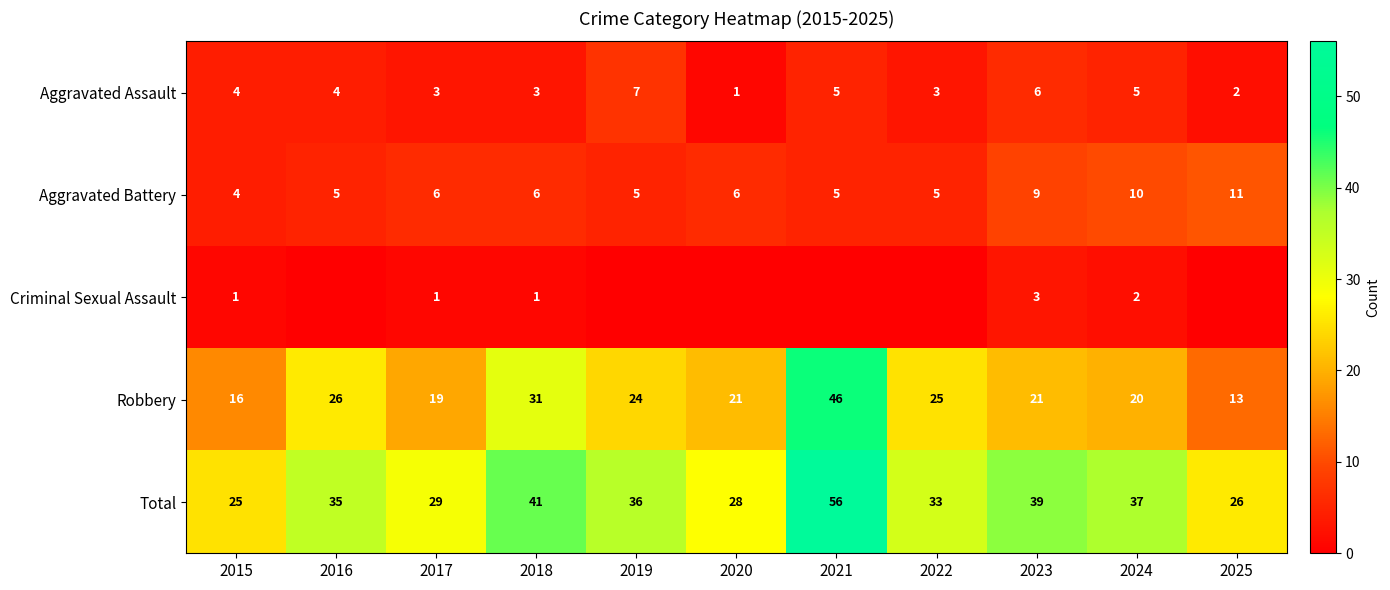

Rank the series at 2023 from lowest to highest value.

Criminal Sexual Assault, Aggravated Assault, Aggravated Battery, Robbery, Total